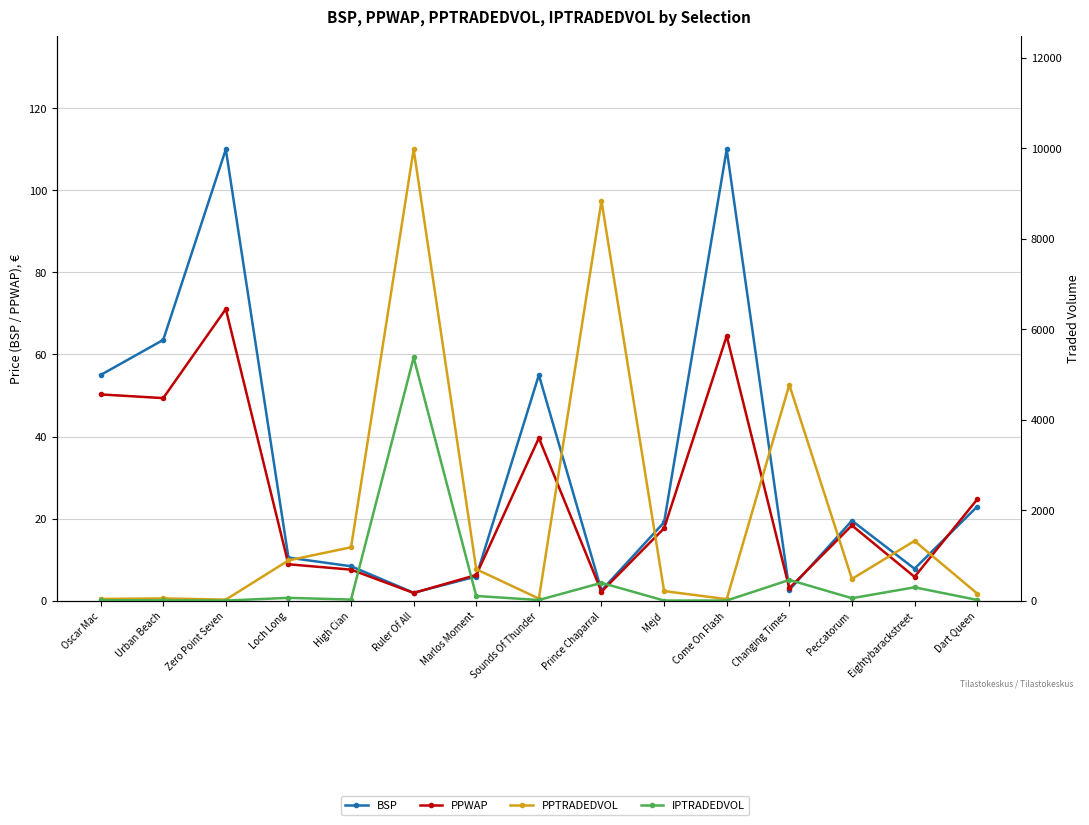

True or false: PPTRADEDVOL and IPTRADEDVOL intersect in this chart.

False